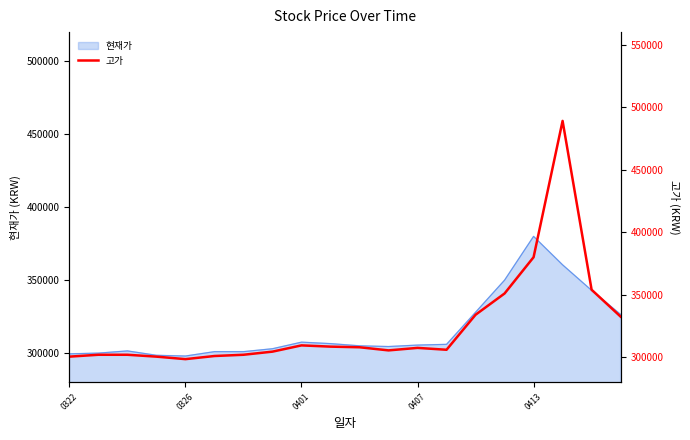

The chart shows a value of 332500 at 19. True or false?

True